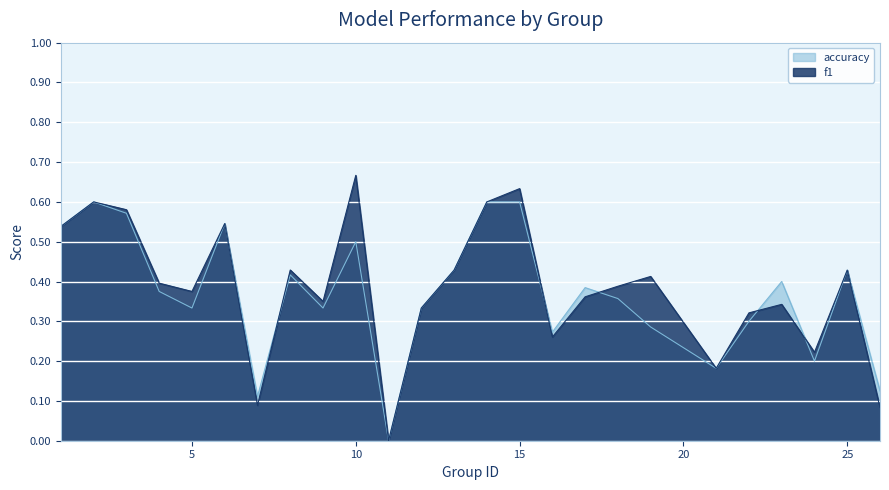

How many interior local valleys does the accuracy series have?

7